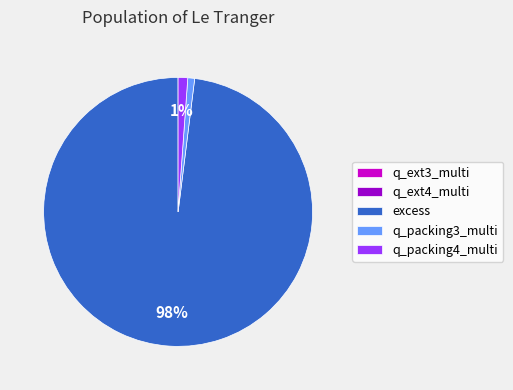

To the nearest percent, what is the average slice percentage?

20%